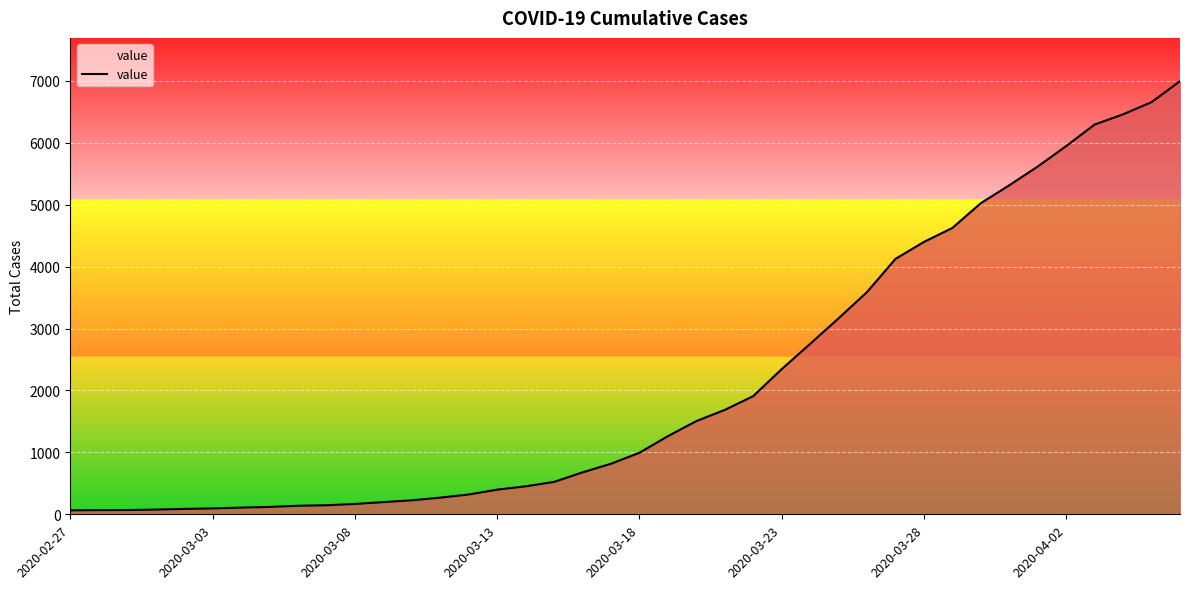

What is the greatest value displayed?

6995